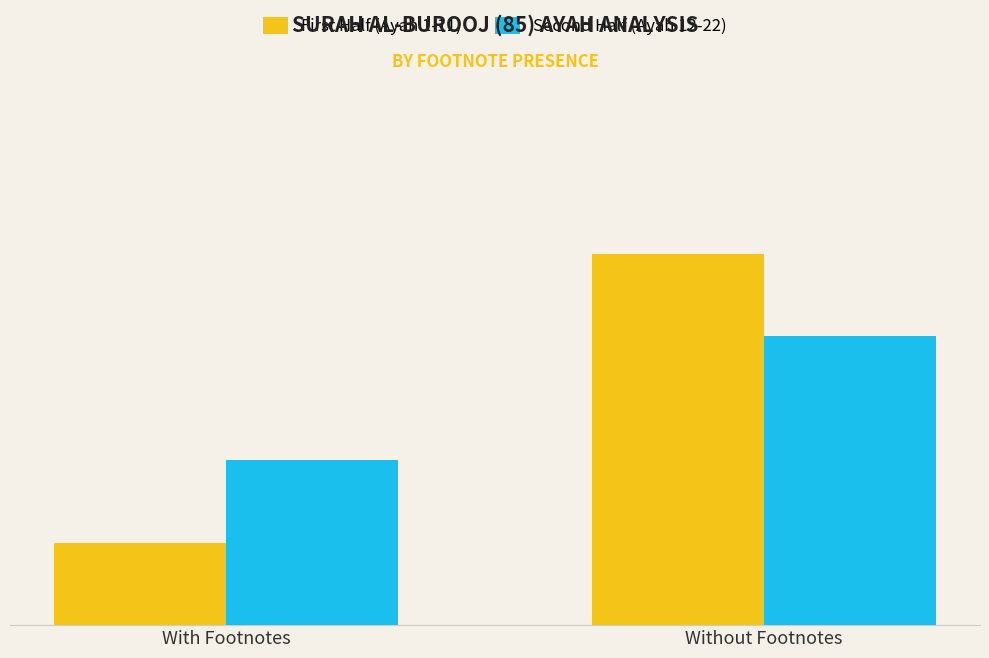

Which label corresponds to the smallest value in the chart?

With Footnotes